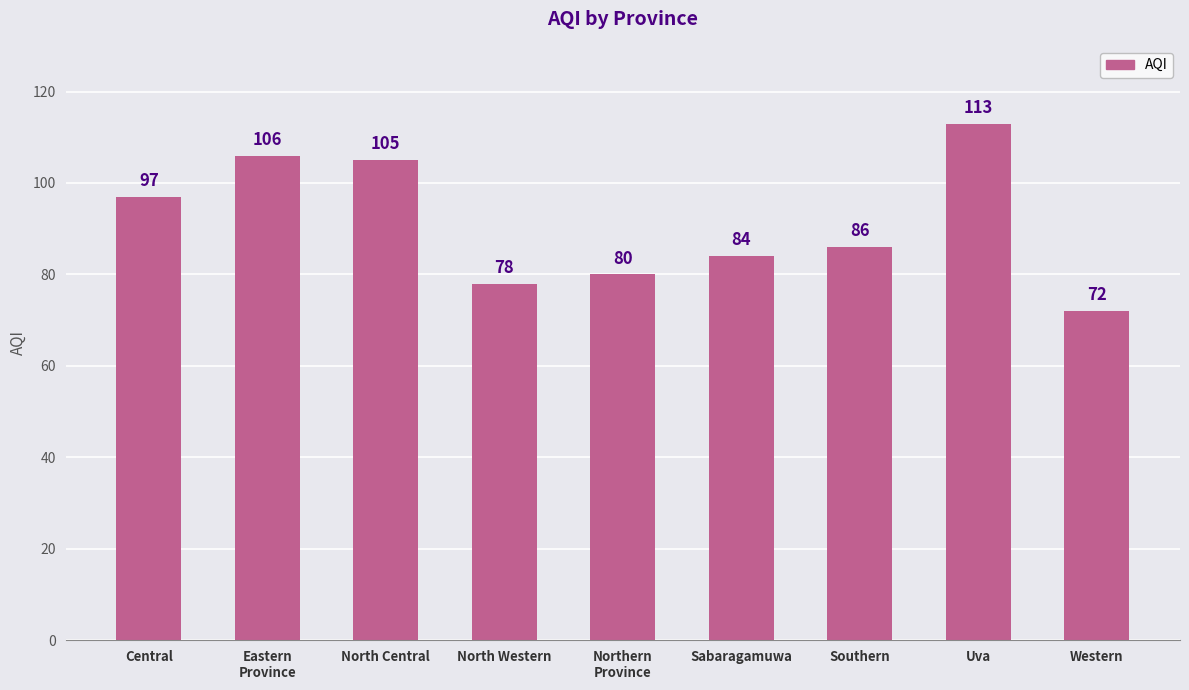

Are the bars horizontal?

No